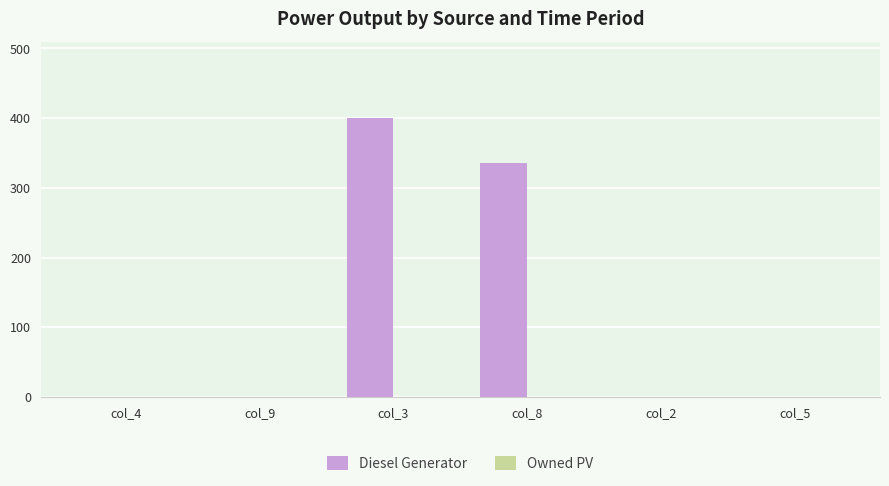

Reading right to left, transcribe all the data shown in this chart.

col_5=0	col_2=0	col_8=336	col_3=400	col_9=0	col_4=0